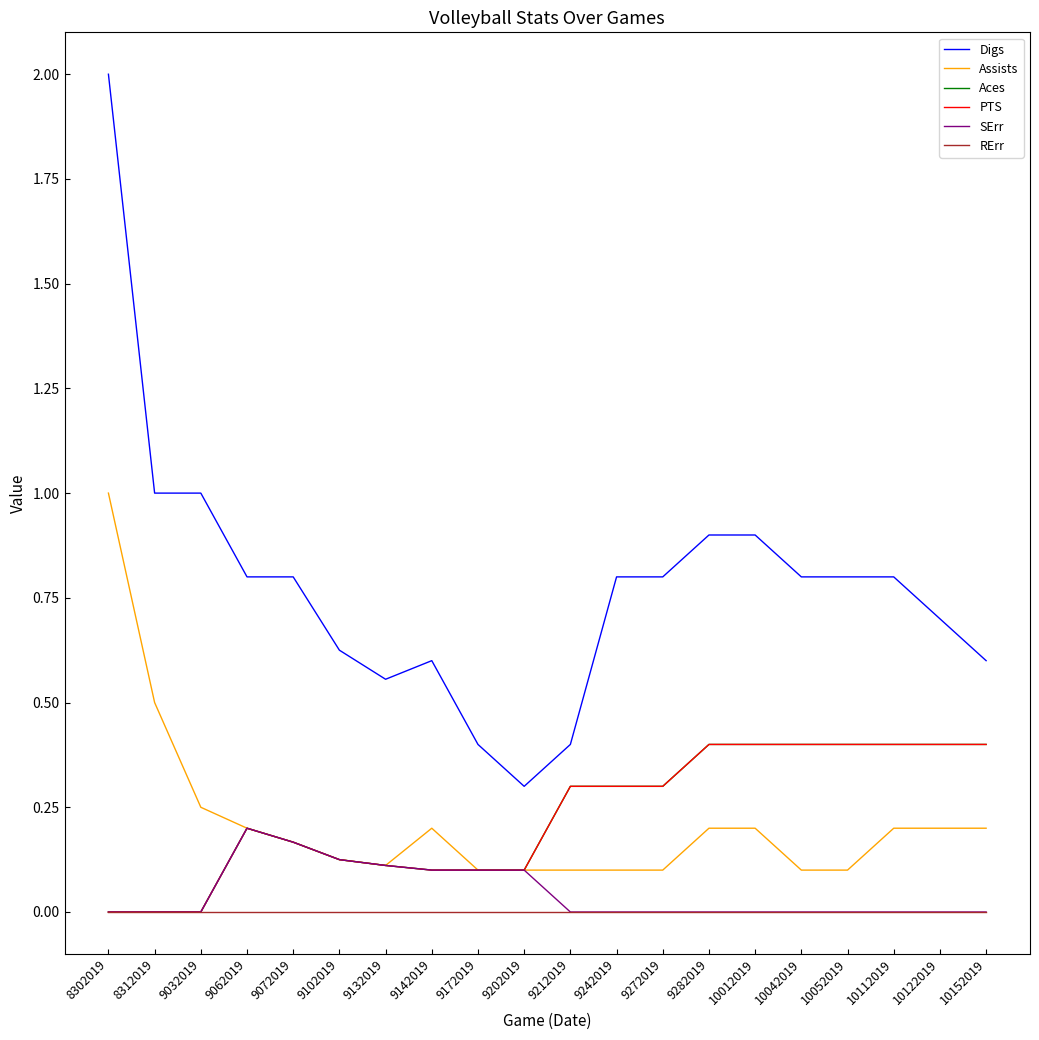

Between 10052019 and 8302019, which is larger?

8302019